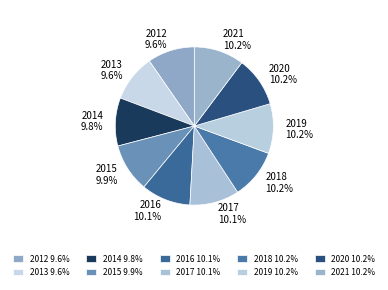

To the nearest percent, what is the difference between the largest and smallest slice percentages?

1%